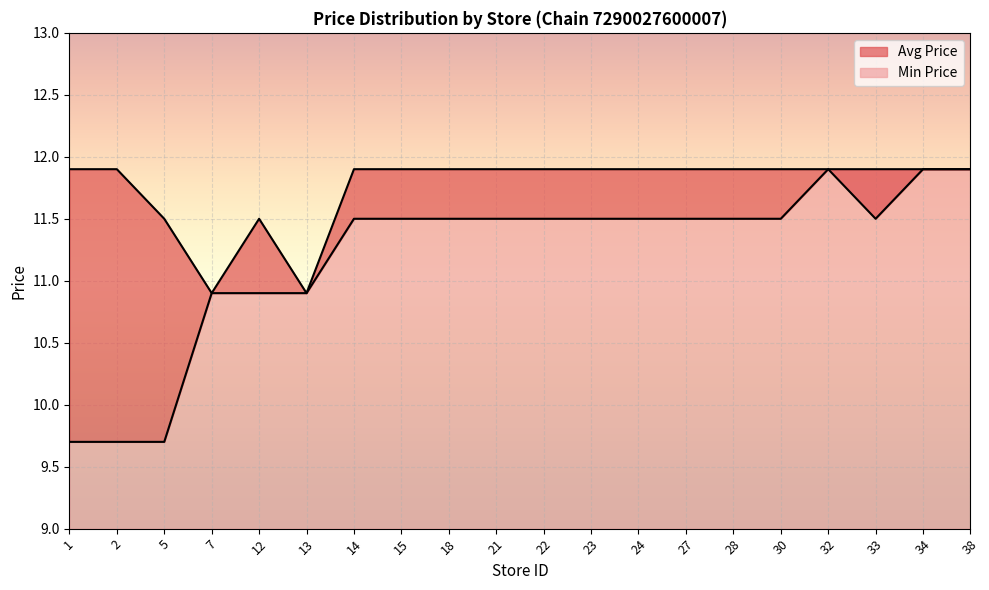

Where is the first local maximum for Avg Price?

12